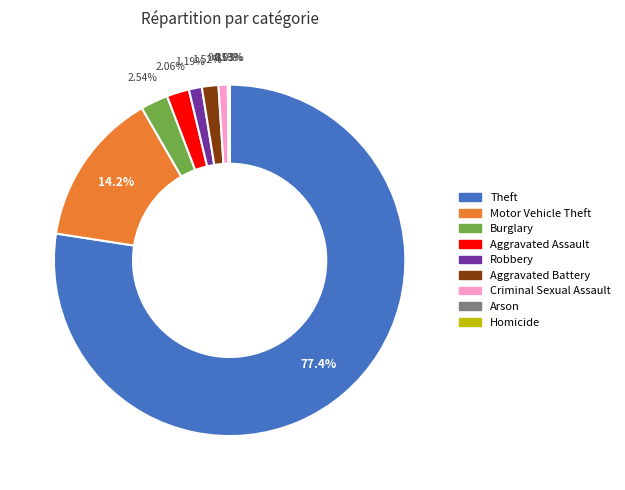

The Theft slice represents 63% of the pie. True or false?

False